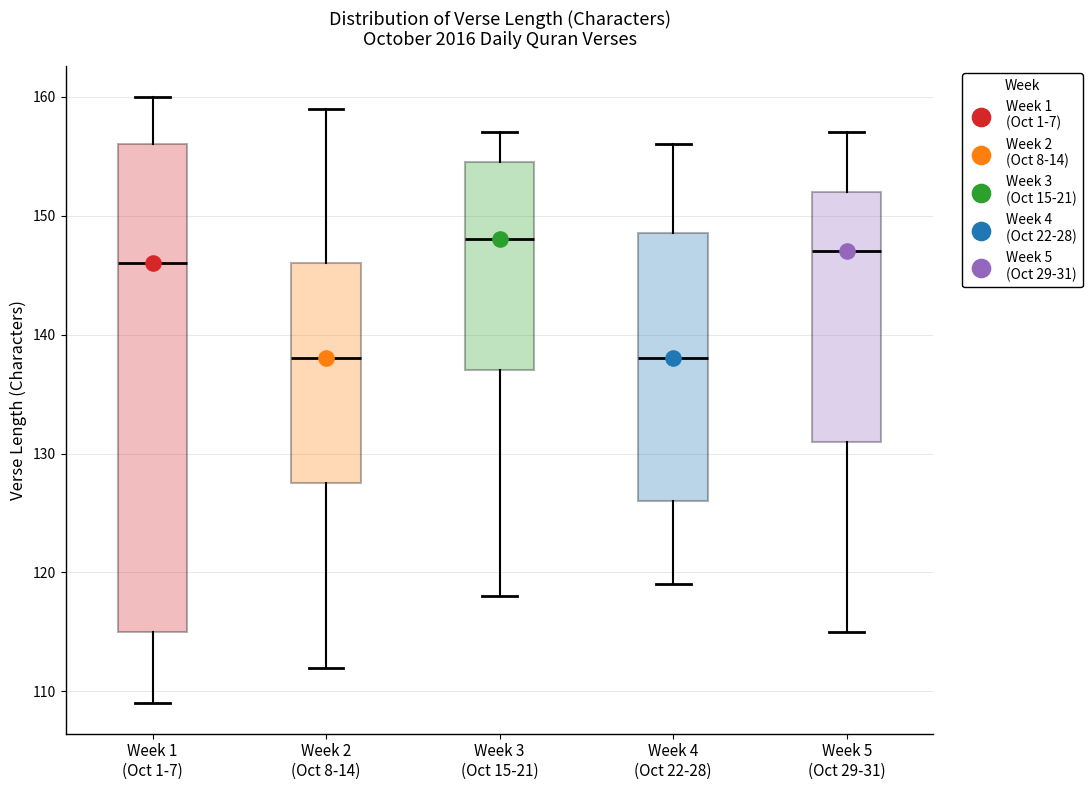

Which box is the tallest, from its lower edge to its upper edge?

Week 1 (Oct 1-7)